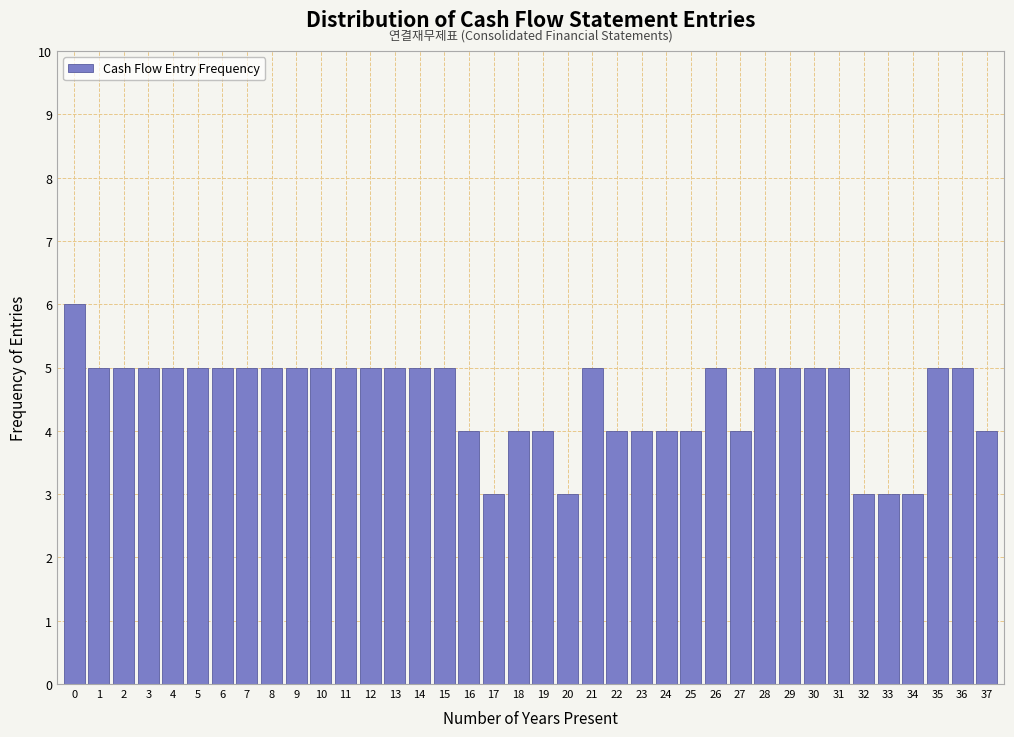

What is the sum of the values at 10 and 0?

11